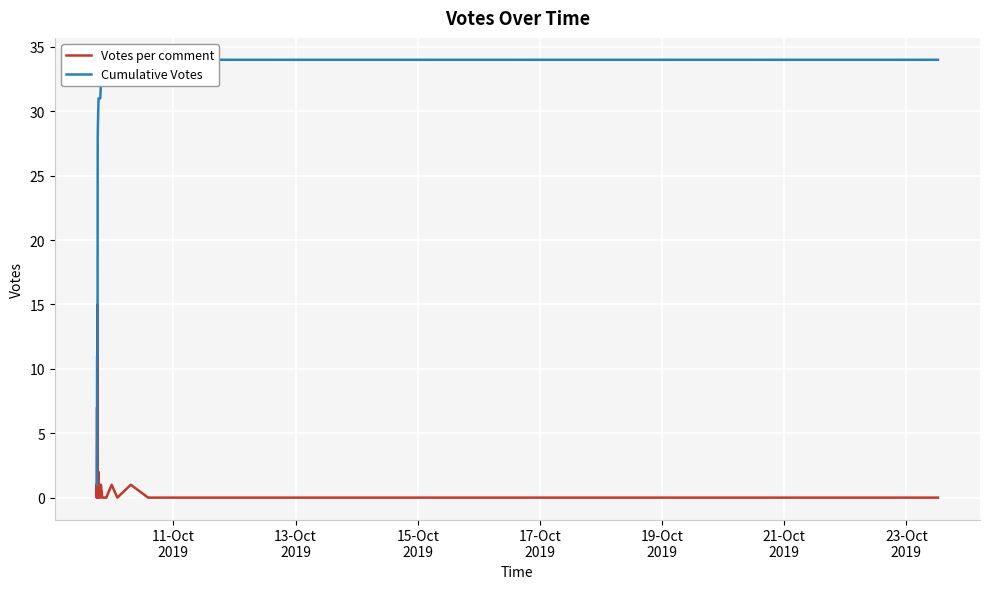

Is the value of Cumulative Votes at 39 greater than the value of Votes per comment at 34?

Yes